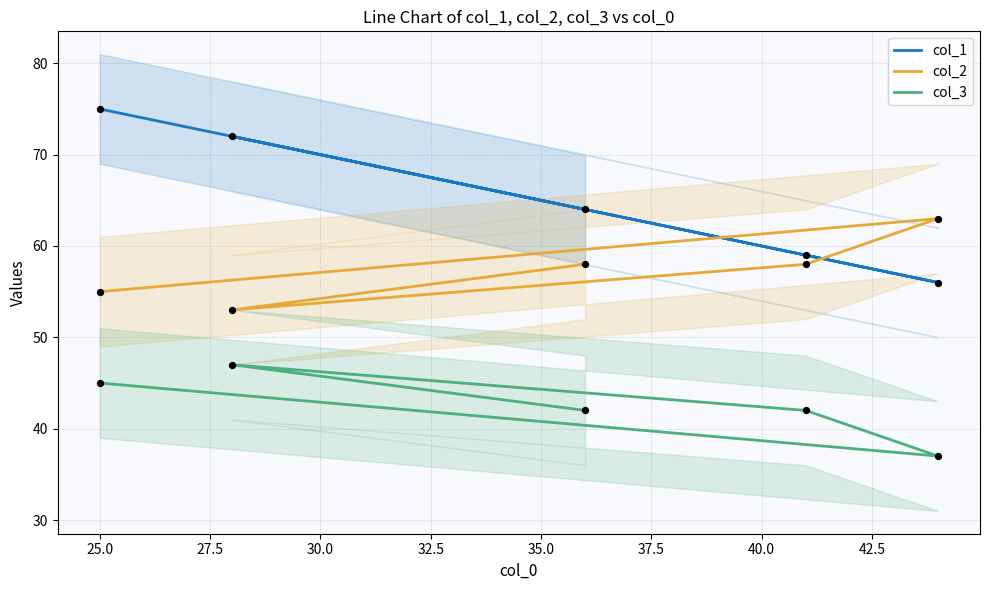

Is the value of col_1 at 25.0 greater than the value of col_3 at 25.0?

Yes